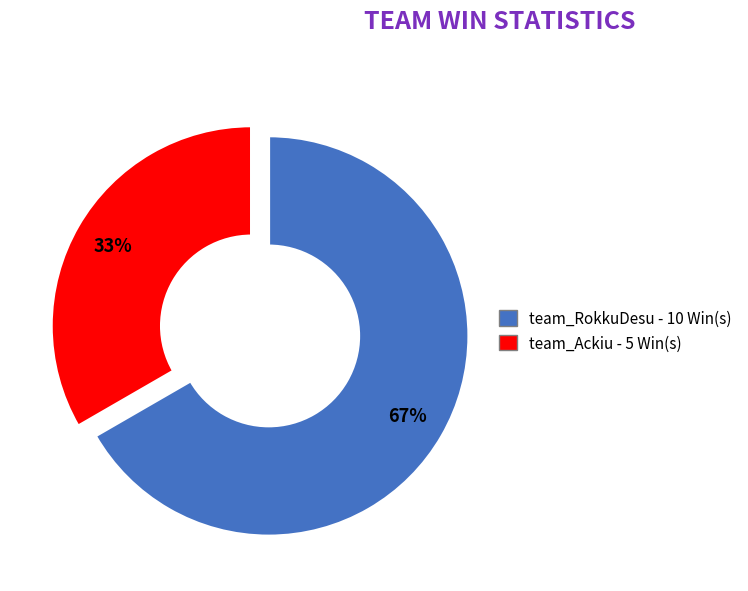

Does any single category account for the majority?

Yes